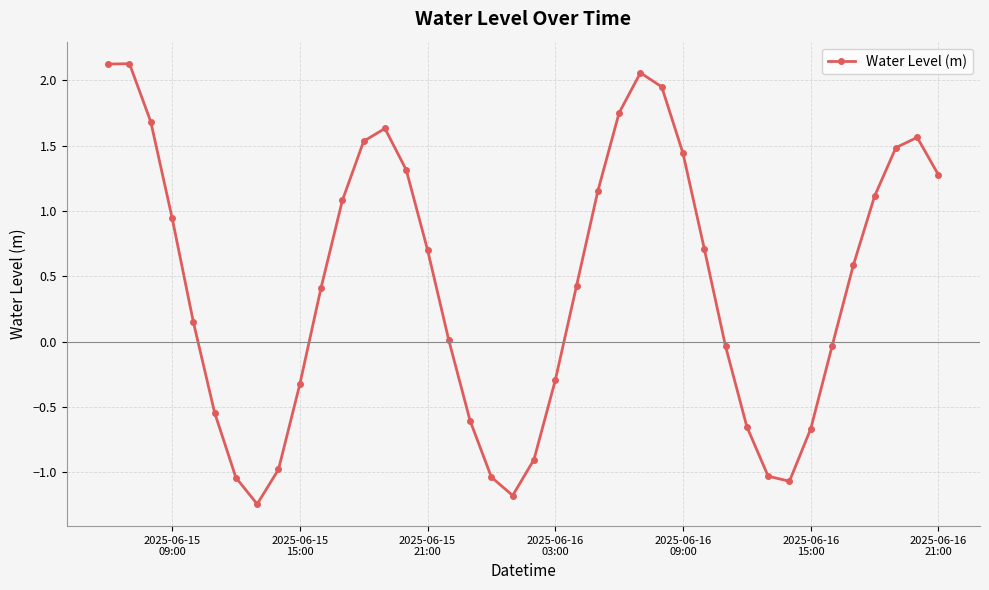

Is this an area chart (filled region under the line)?

No